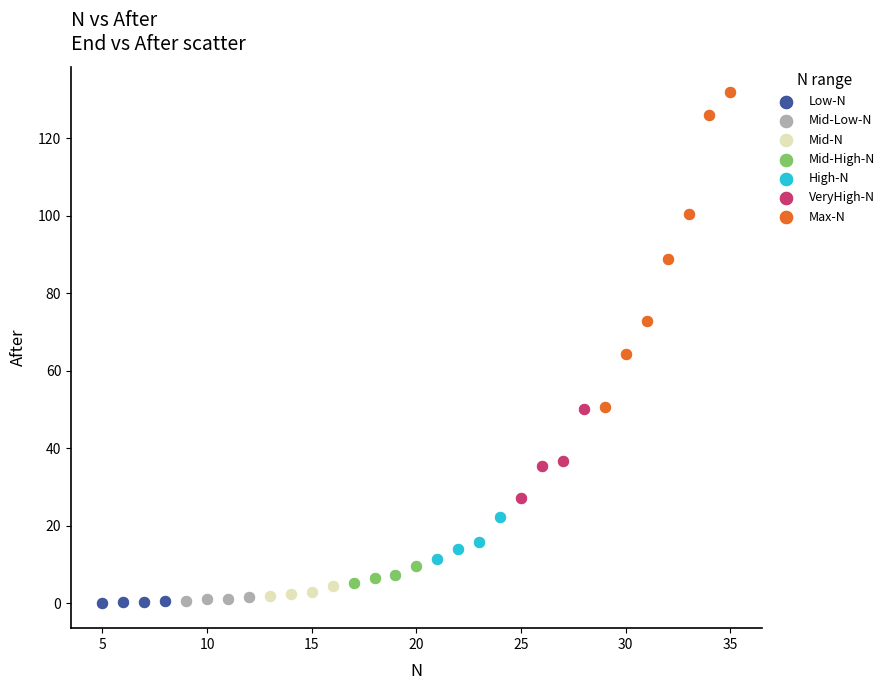

What are all the series names shown in the legend?

Low-N, Mid-Low-N, Mid-N, Mid-High-N, High-N, VeryHigh-N, Max-N